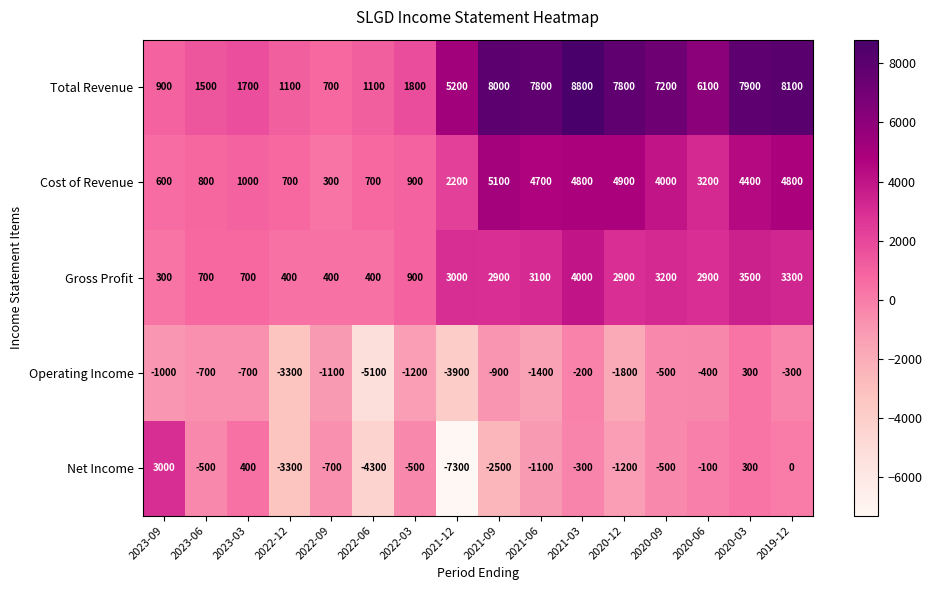

At how many categories does at least one series exceed 704?

15